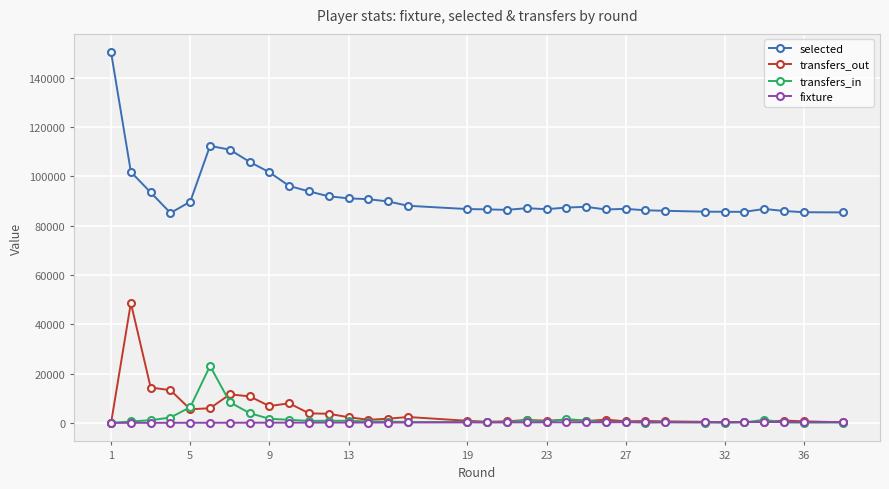

Which series has the largest total across all categories?

selected